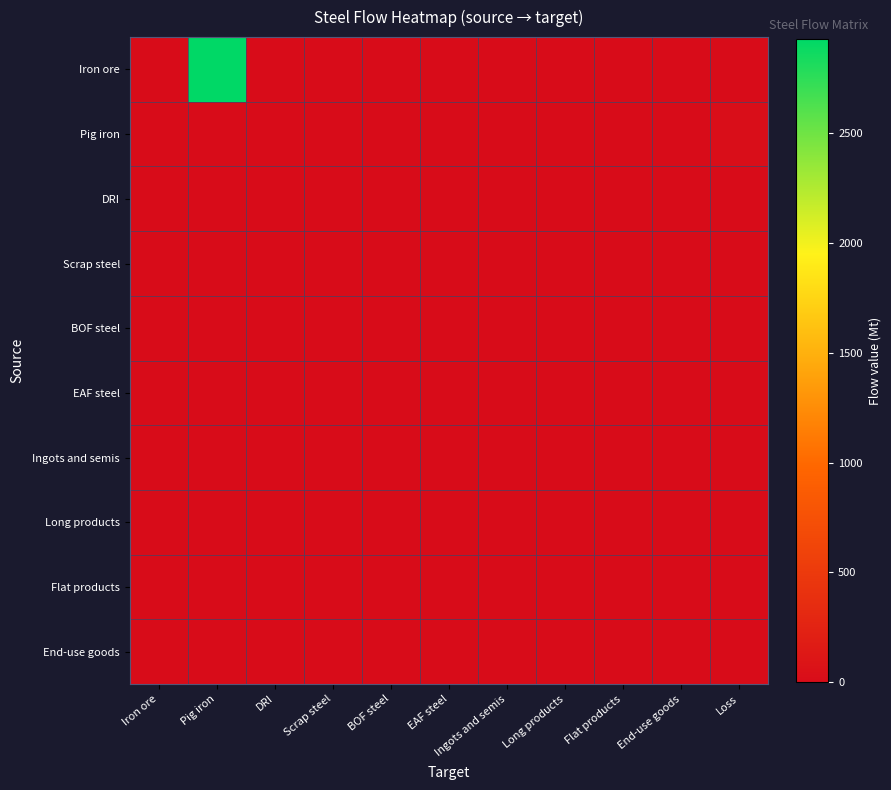

At which category is the sum across all series the highest?

Pig iron